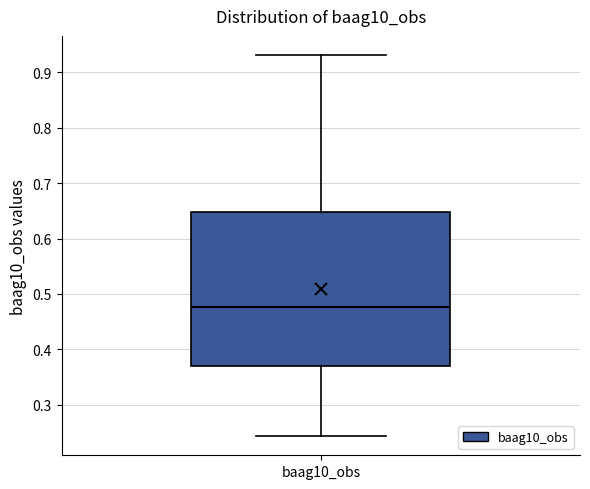

Transcribe this box plot: give where the median line is, the range the box spans, and where the two whiskers end, as read against the y-axis. The values are not printed on the chart, so give them approximately, as read against the axis.

median 0.48, box 0.37 to 0.65, whiskers 0.24 to 0.93